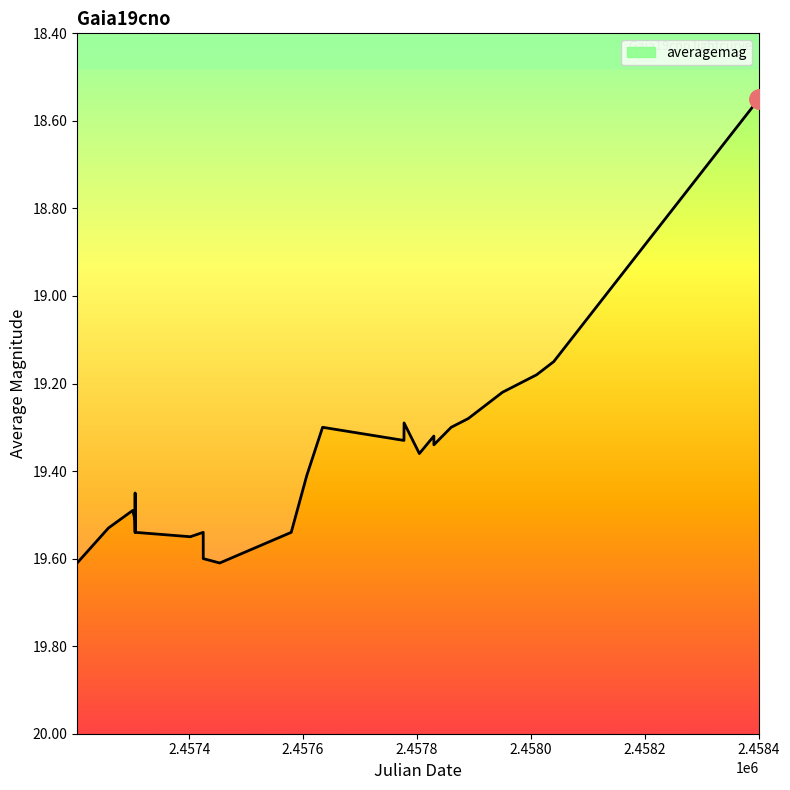

What is the value of the 37th point from the left?

18.7